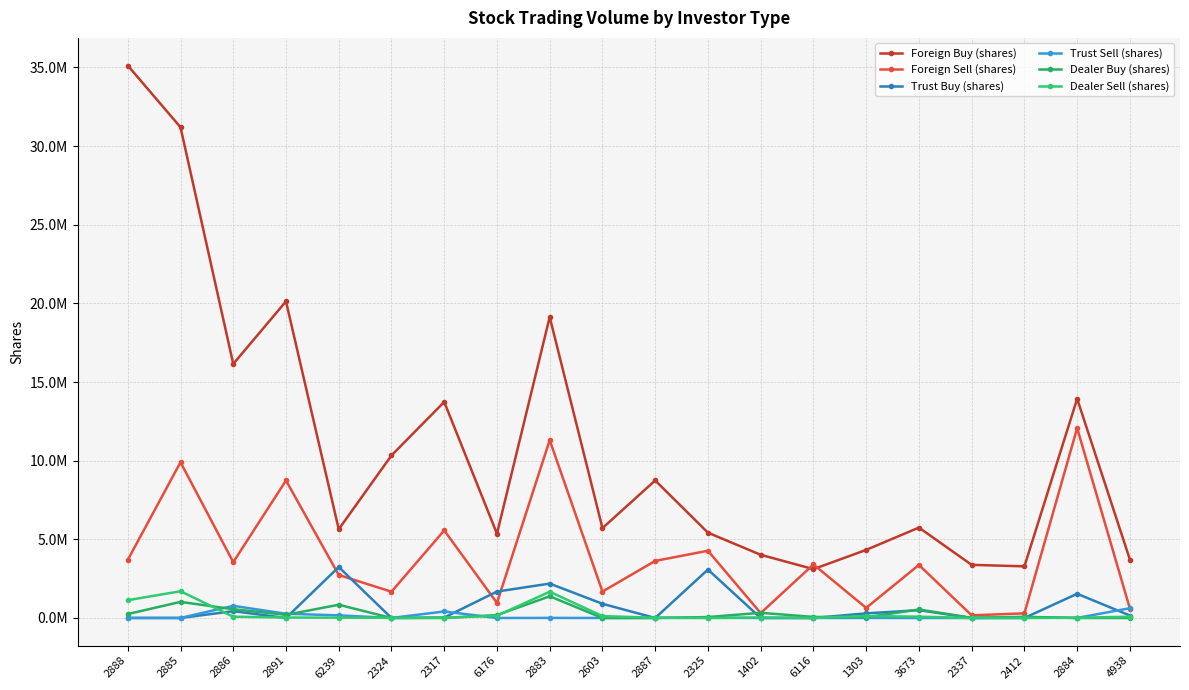

What are all the series names shown in the legend?

Foreign Buy (shares), Foreign Sell (shares), Trust Buy (shares), Trust Sell (shares), Dealer Buy (shares), Dealer Sell (shares)